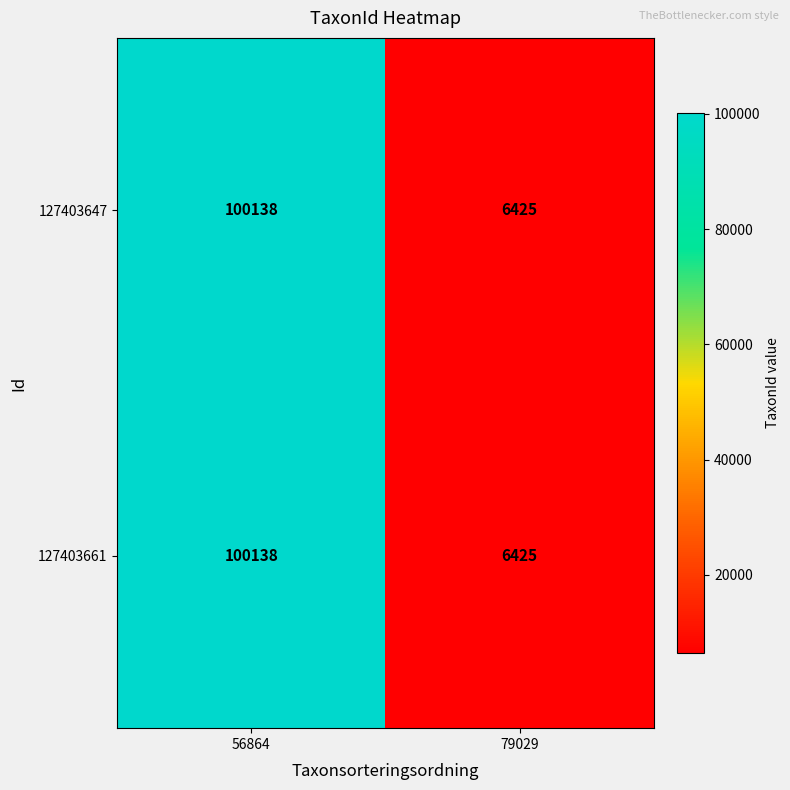

Reading left to right, transcribe all the data shown in this chart.

127403647: 56864=100138	79029=6425
127403661: 56864=100138	79029=6425